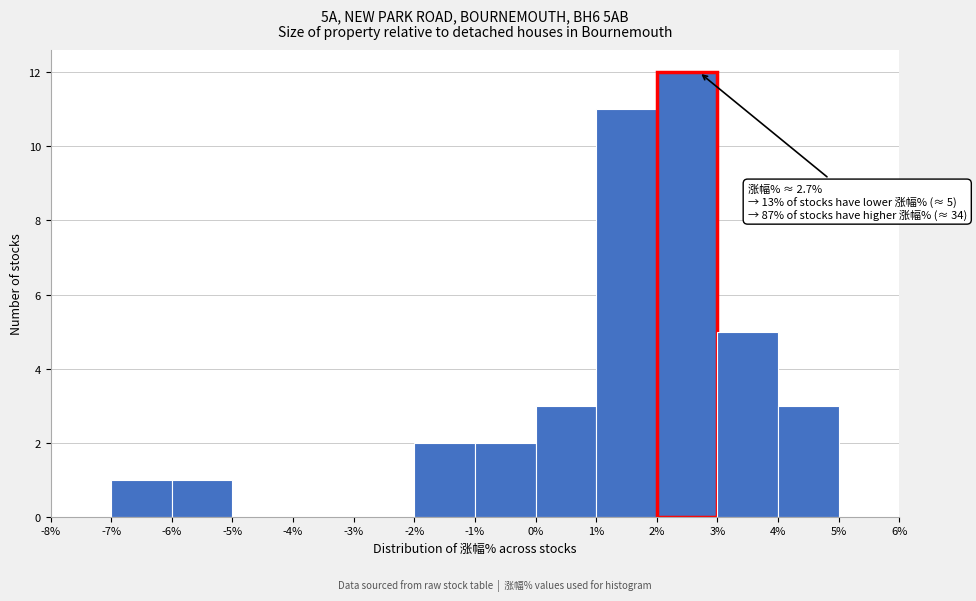

Which range on the x-axis has the tallest bar?

2% to 3%